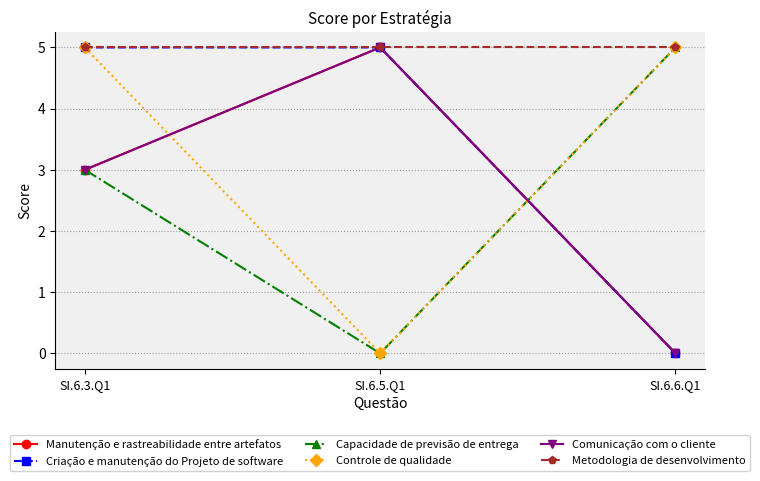

Is this an area chart (filled region under the line)?

No